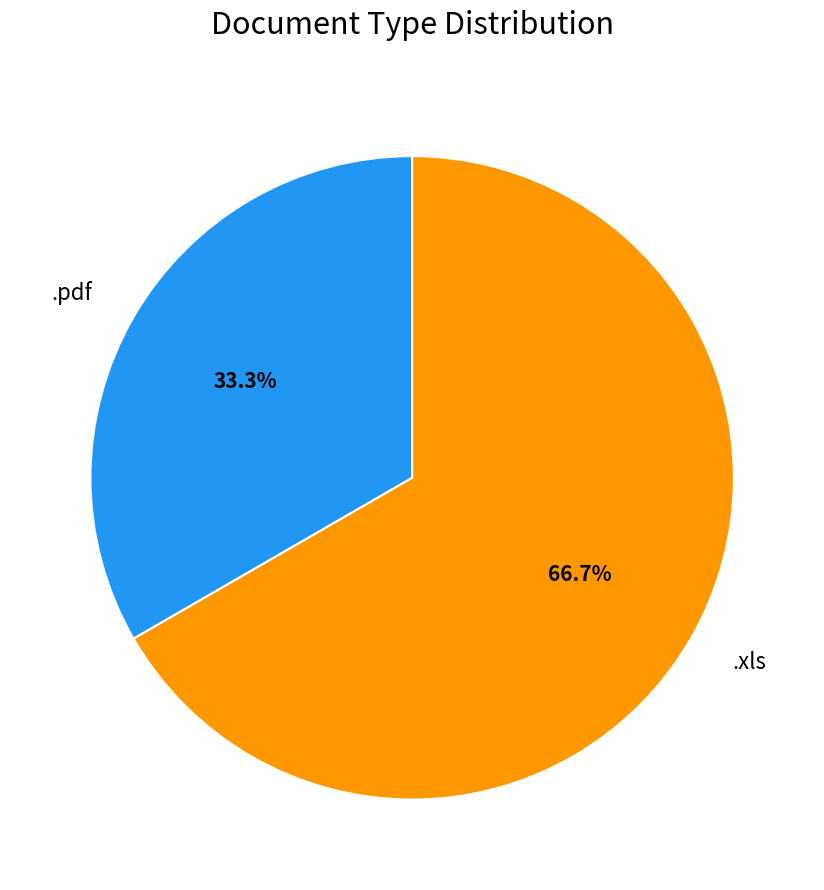

Rank the categories by value from highest to lowest.

.xls, .pdf